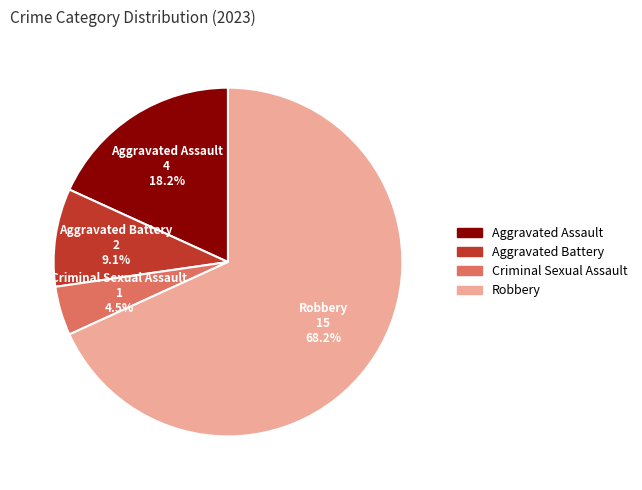

Combined, do Aggravated Assault and Aggravated Battery account for over 50%?

No